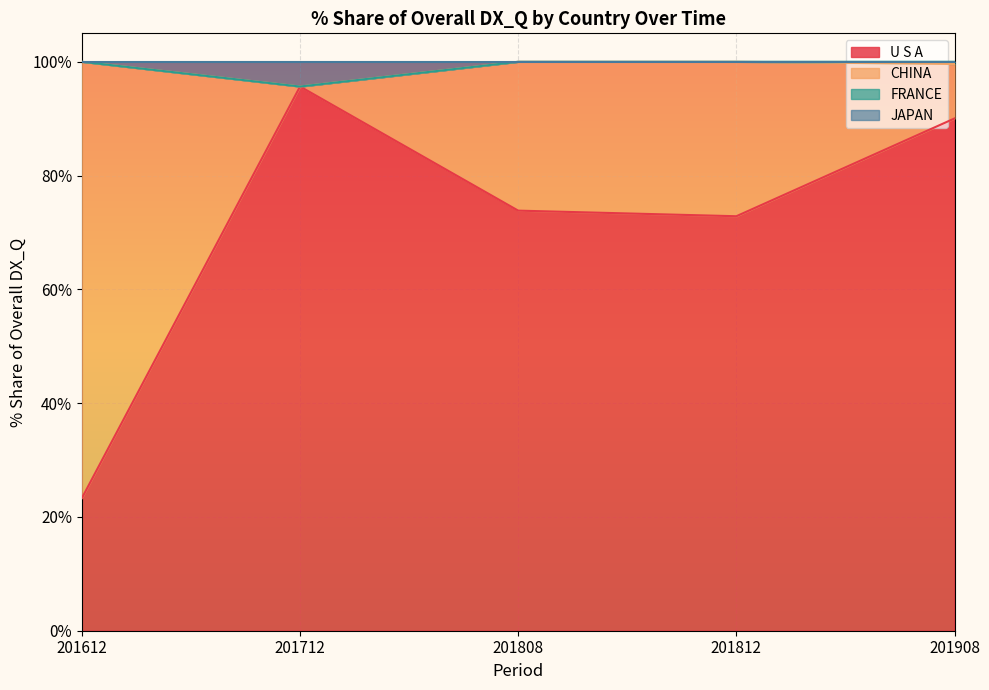

Reading left to right, extract all data points from this chart.

201612_% Share: All individual countries=100.0	U S A=23.3	CHINA=76.7	FRANCE=0.0	JAPAN=0.0	GERMANY=0.0	CANADA=0.0	AUSTRALIA=0.0	ITALY=0.0	SPAIN=0.0	SWEDEN=0.0	TURKEY=0.0
201712_% Share: All individual countries=100.0	U S A=95.7	CHINA=0.0	FRANCE=0.0	JAPAN=4.3	GERMANY=0.0	CANADA=0.0	AUSTRALIA=0.0	ITALY=0.0	SPAIN=0.0	SWEDEN=0.0	TURKEY=0.0
201808_% Share: All individual countries=100.0	U S A=73.8	CHINA=26.2	FRANCE=0.0	JAPAN=0.0	GERMANY=0.0	CANADA=0.0	AUSTRALIA=0.0	ITALY=0.0	SPAIN=0.0	SWEDEN=0.0	TURKEY=0.0
201812_% Share: All individual countries=100.0	U S A=72.9	CHINA=27.1	FRANCE=0.0	JAPAN=0.0	GERMANY=0.0	CANADA=0.0	AUSTRALIA=0.0	ITALY=0.0	SPAIN=0.0	SWEDEN=0.0	TURKEY=0.0
201908_% Share: All individual countries=100.0	U S A=90.0	CHINA=9.6	FRANCE=0.4	JAPAN=0.0	GERMANY=0.0	CANADA=0.0	AUSTRALIA=0.0	ITALY=0.0	SPAIN=0.0	SWEDEN=0.0	TURKEY=0.0